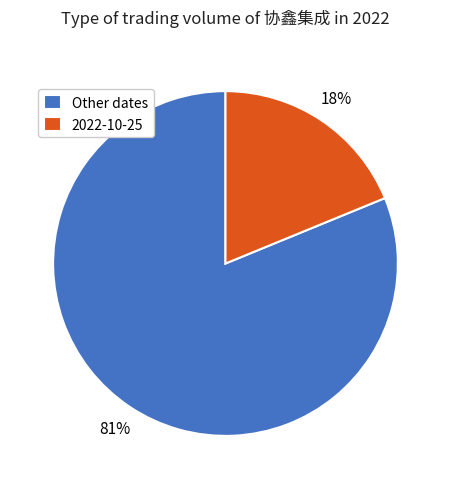

The 2022-10-31 slice represents 22% of the pie. True or false?

False